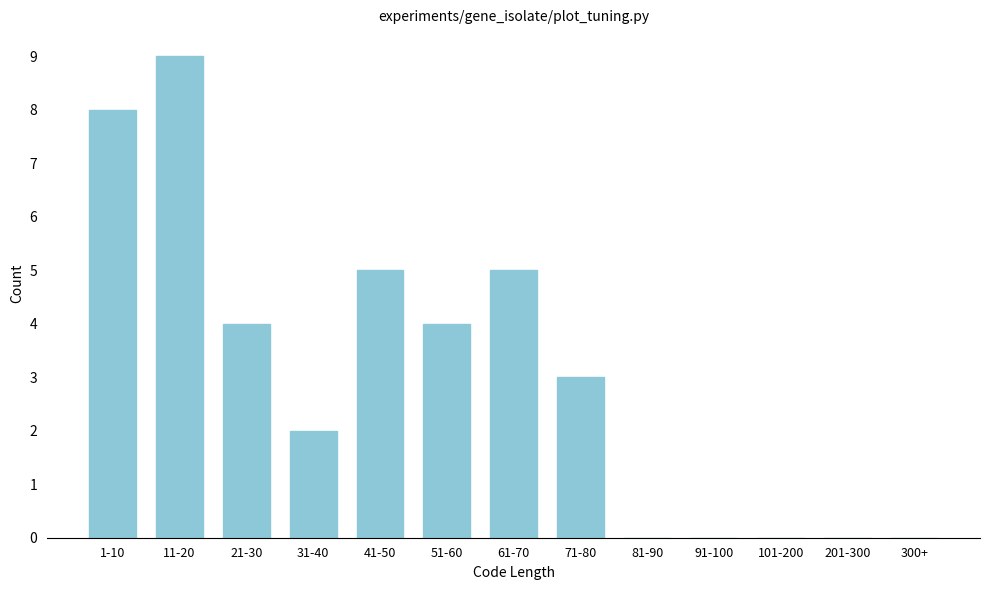

Reading right to left, list all the values displayed in this chart.

300+=0	201-300=0	101-200=0	91-100=0	81-90=0	71-80=3	61-70=5	51-60=4	41-50=5	31-40=2	21-30=4	11-20=9	1-10=8